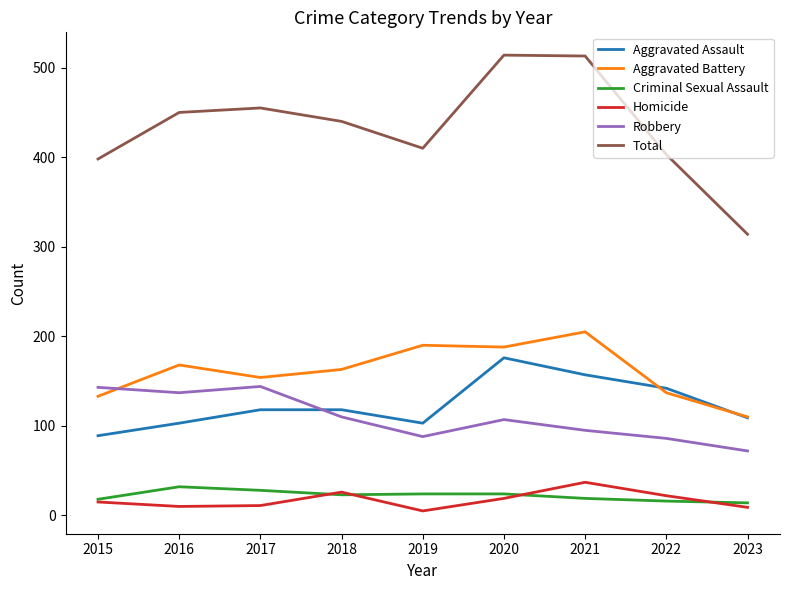

At which label does Aggravated Battery first exceed 163?

2016